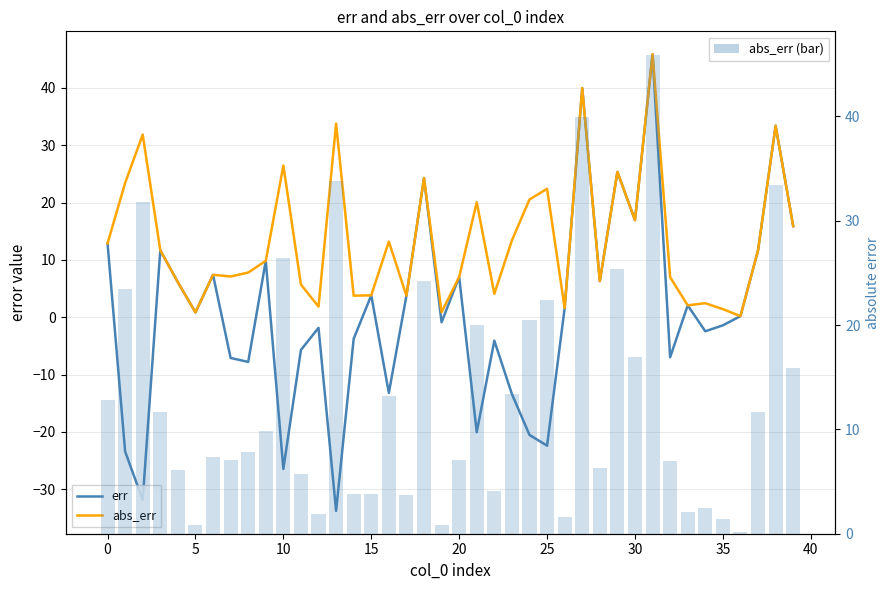

Read the err value at 13.

-33.8